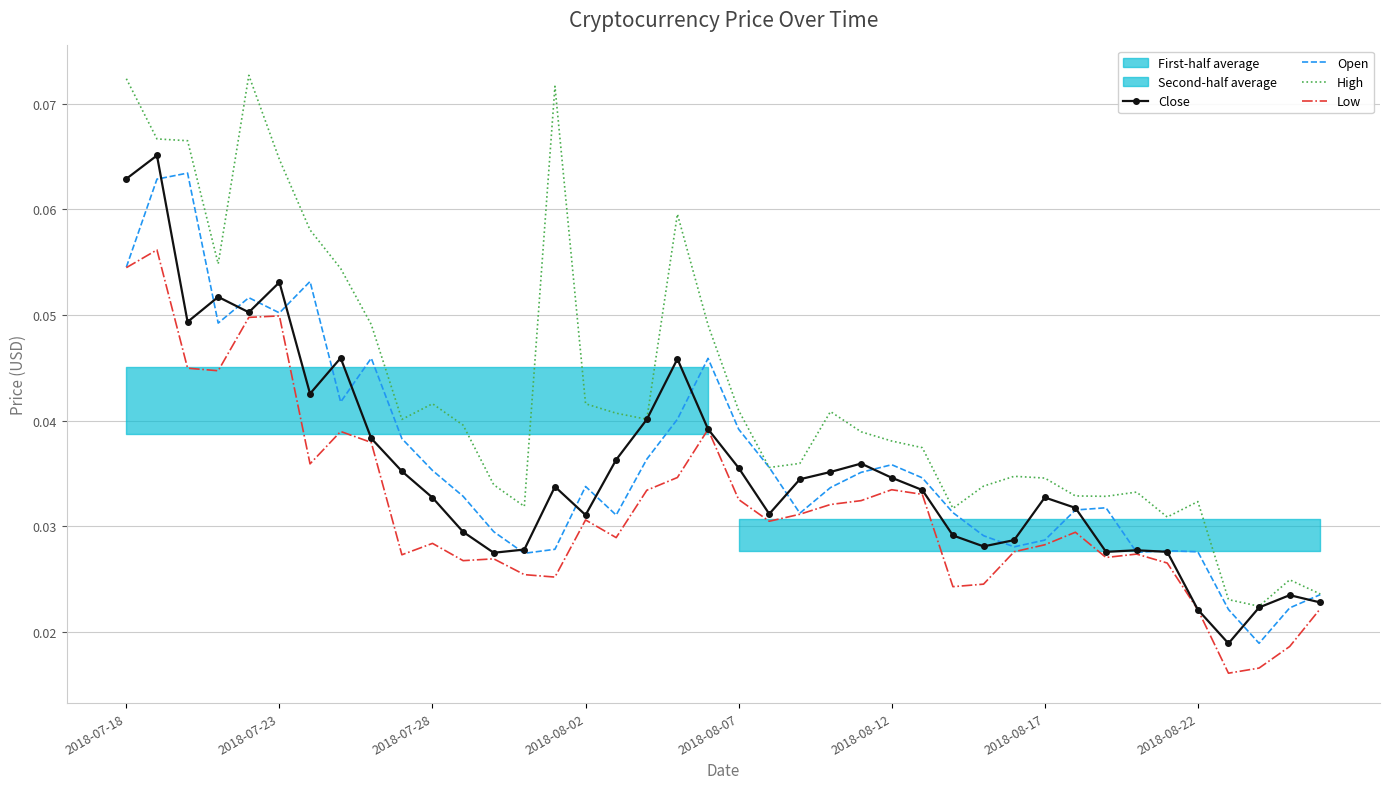

True or false: Low and High cross at least once.

False